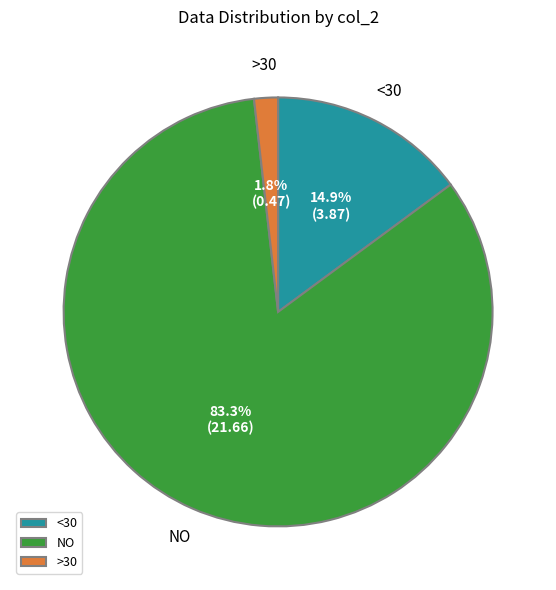

Is there any slice that represents more than half of the pie?

Yes